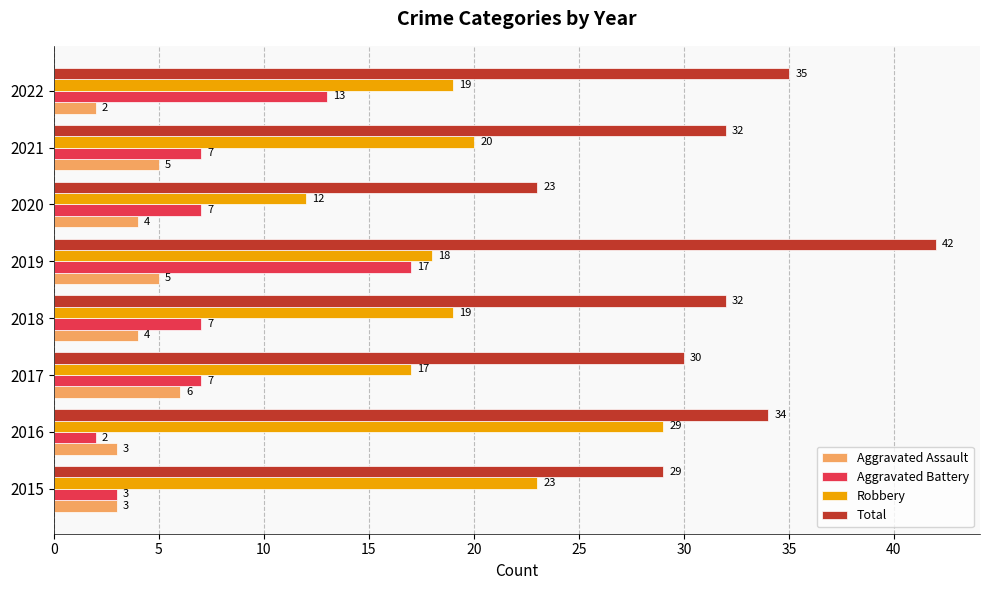

What value does the Robbery series have at 2016, to the nearest 10?

30